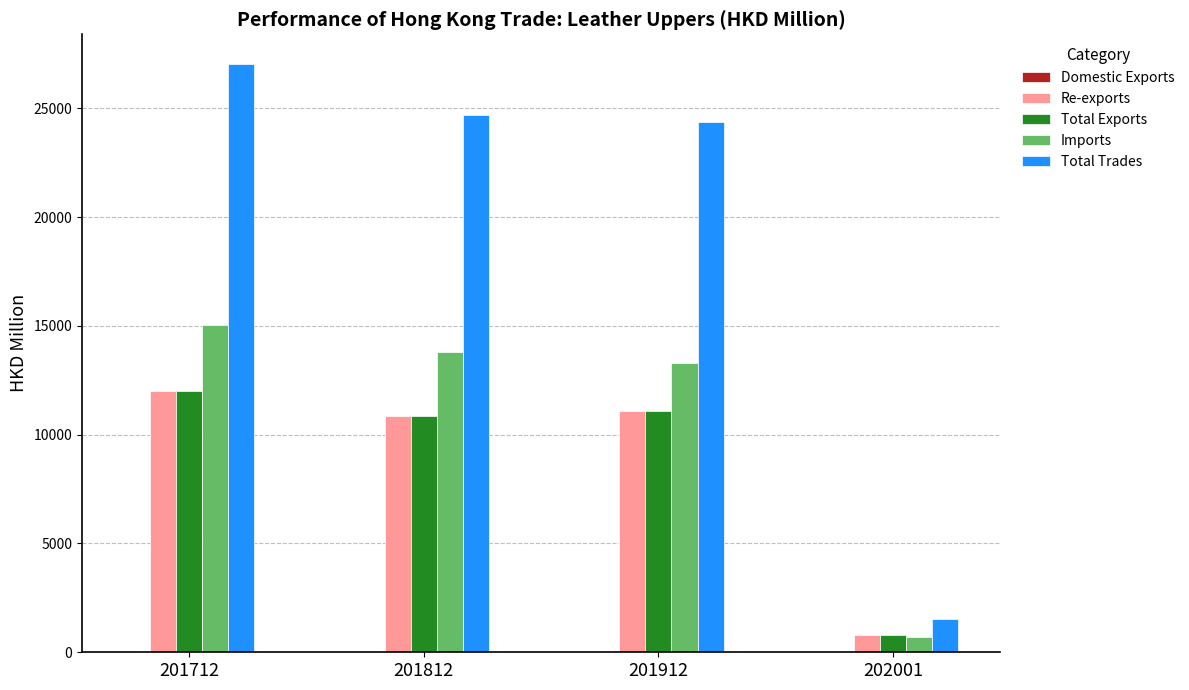

What is the total value across all series at 201812?

60267.5